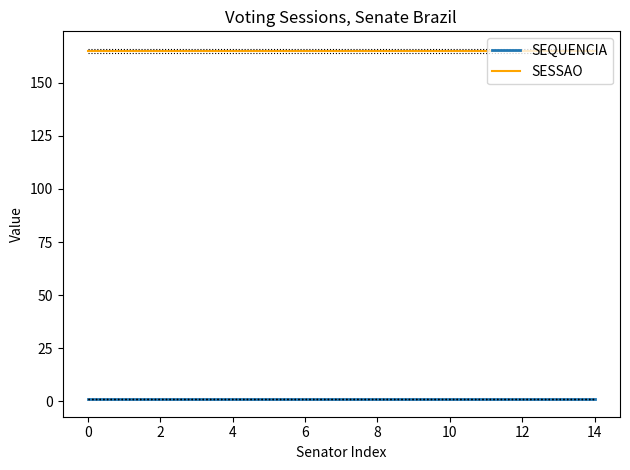

Rank the series by their maximum value, from lowest to highest.

SEQUENCIA, SESSAO